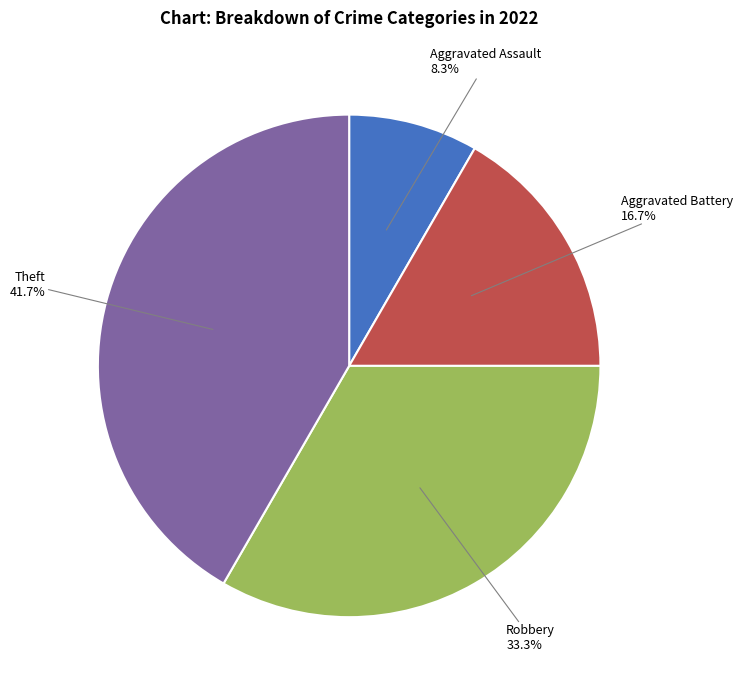

Does any single category account for the majority?

No